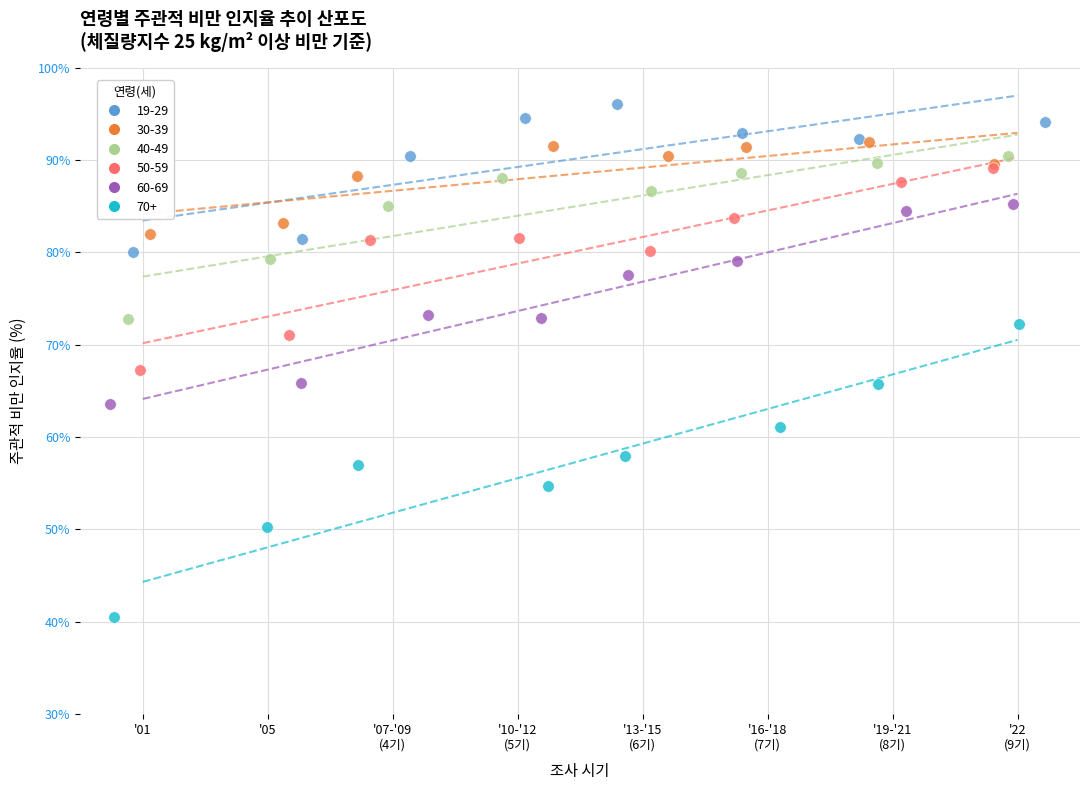

Which series contains the lowest Y value?

70+